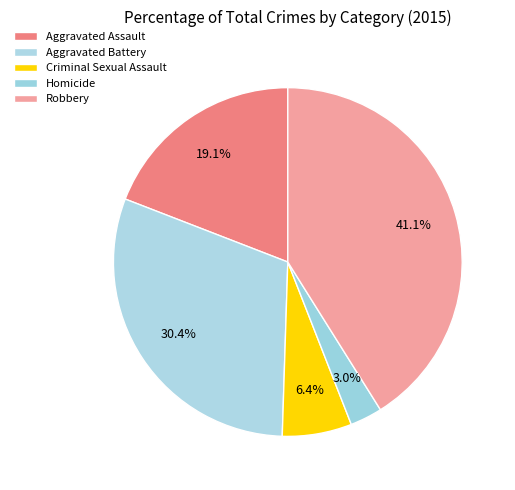

Count the number of slices in the pie.

5